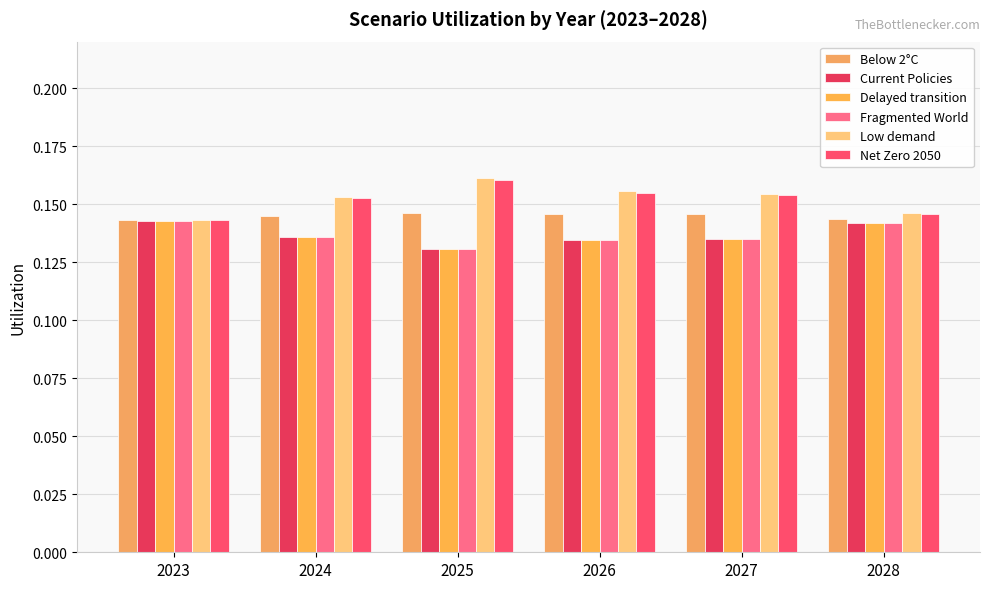

What is the total value across all series at 2023?

0.9